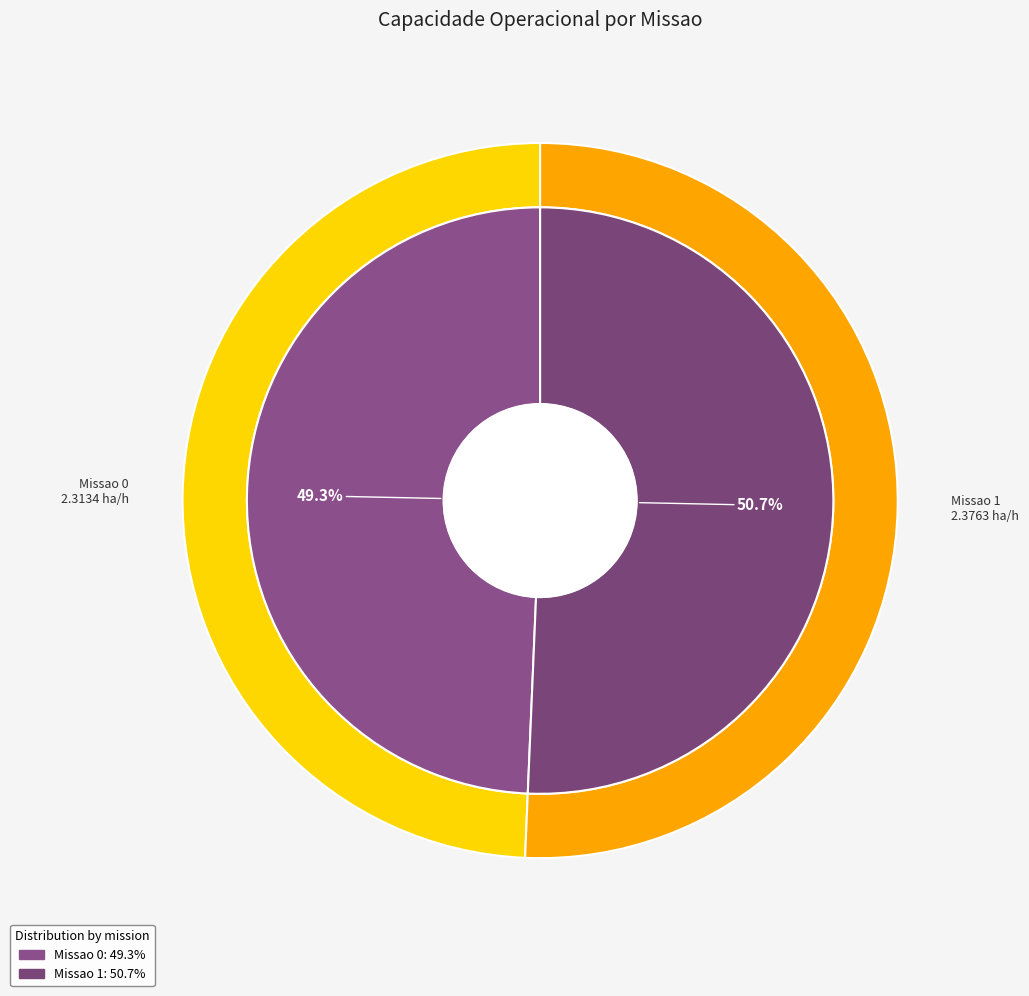

What percentage is the Missao 1 slice, to the nearest percent?

51%